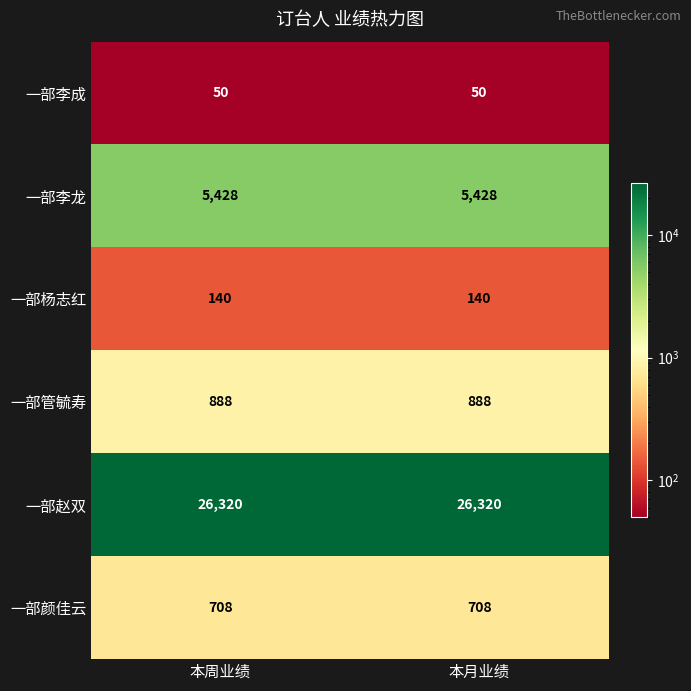

What is the average value of the 一部赵双 series?

26320